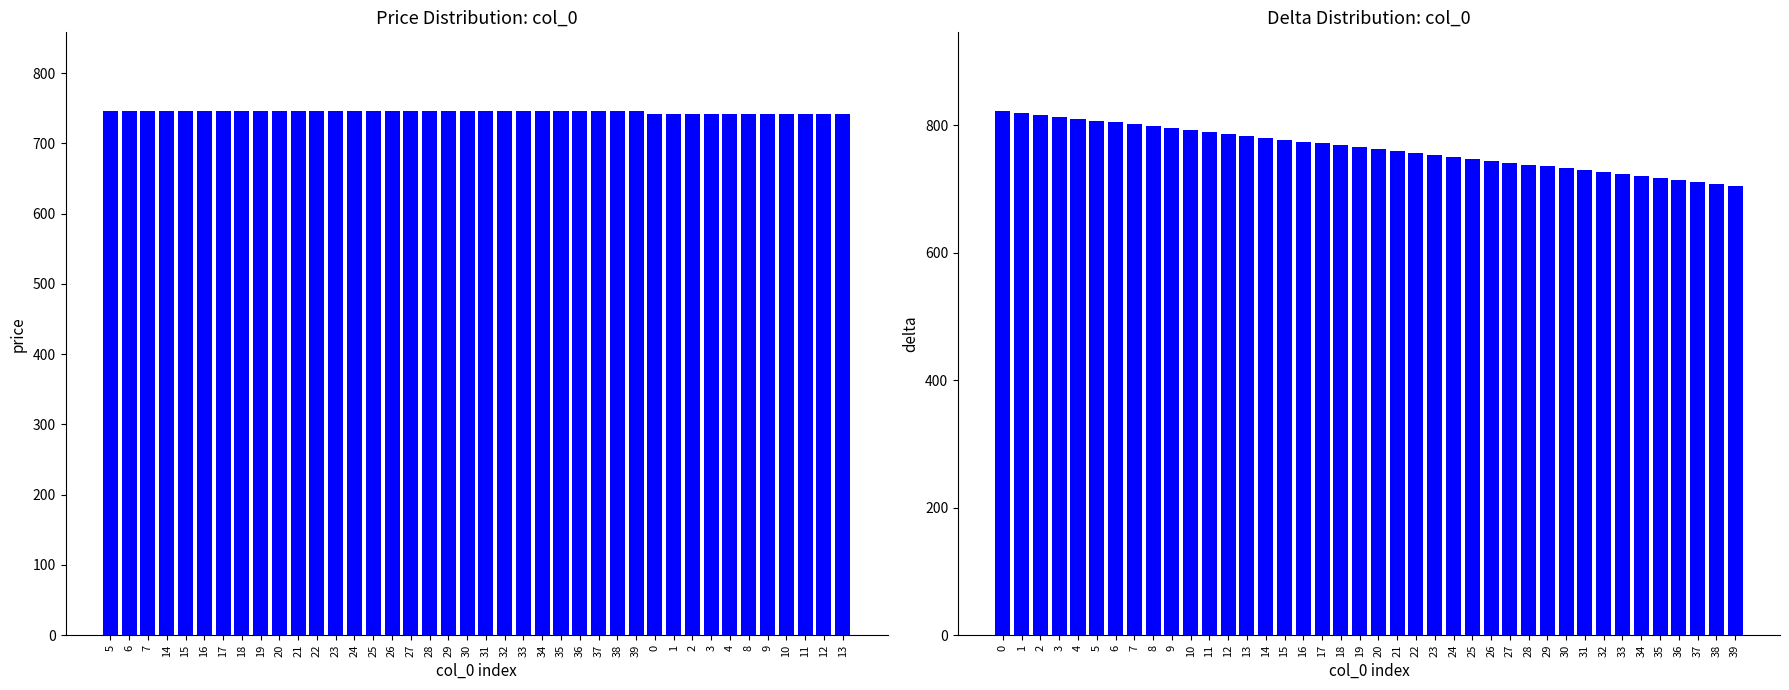

At how many categories does at least one series exceed 742?

29